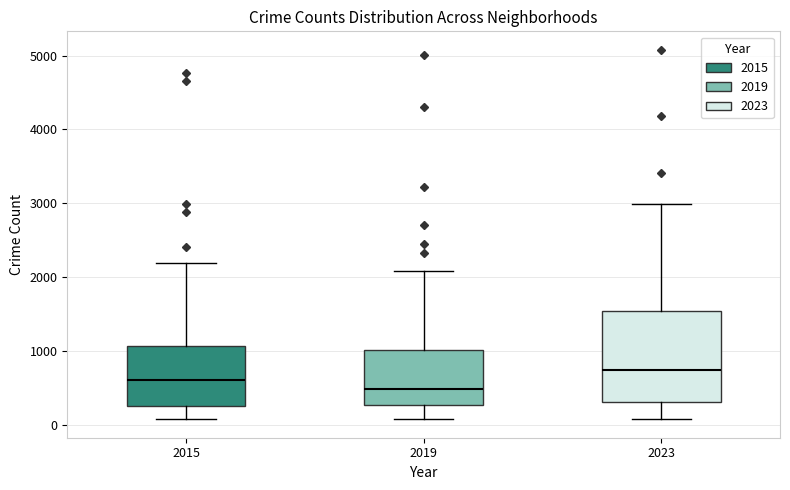

Reading left to right, transcribe this box plot: for each box, give where its median line is, the range the box spans, and where its two whiskers end, as read against the y-axis. The values are not printed on the chart, so give them approximately, as read against the axis.

2015: median 600, box 300 to 1100, whiskers 100 to 2200
2019: median 500, box 300 to 1000, whiskers 100 to 2100
2023: median 700, box 300 to 1500, whiskers 100 to 3000